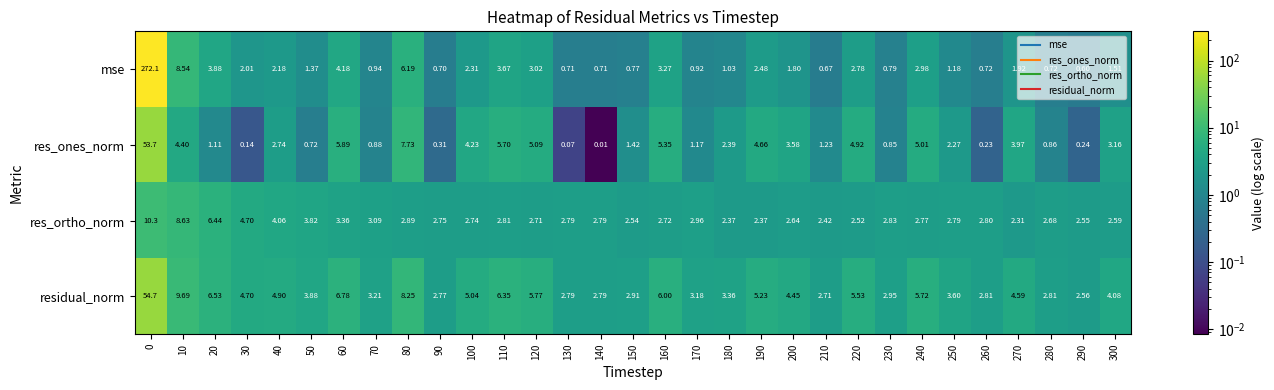

Which series has the widest spread of values?

mse